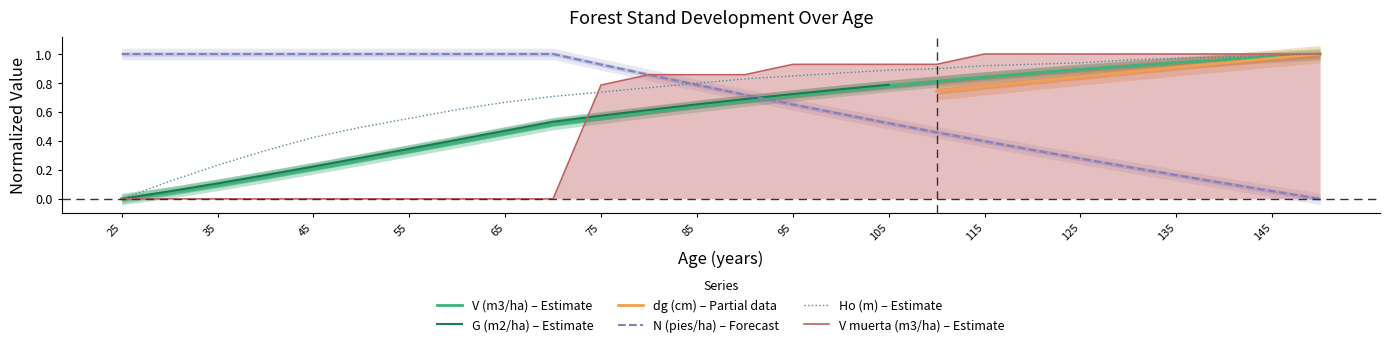

Is this an area chart (filled region under the line)?

No